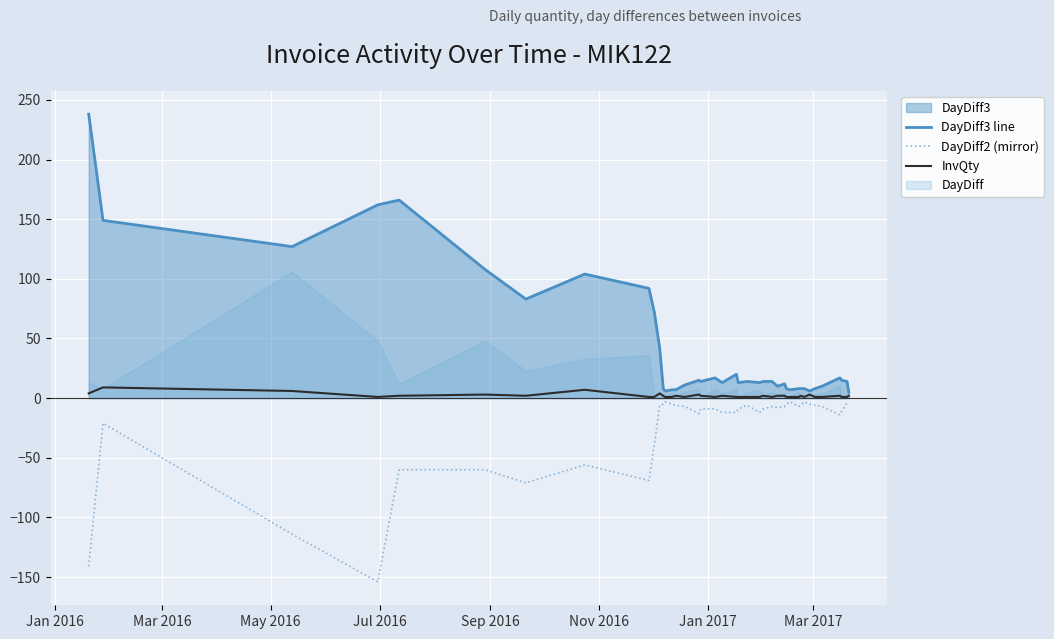

What is the minimum value for DayDiff2 (mirror)?

-154